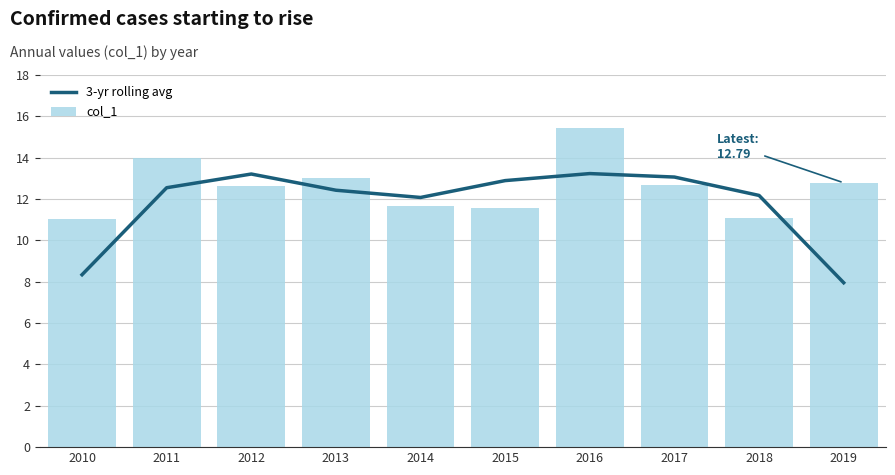

Reading right to left, list all the values displayed in this chart.

3-yr rolling avg: 8.0	12.2	13.1	13.2	12.9	12.1	12.4	13.2	12.5	8.3
col_1: 12.8	11.1	12.7	15.5	11.6	11.6	13.0	12.6	14.0	11.0